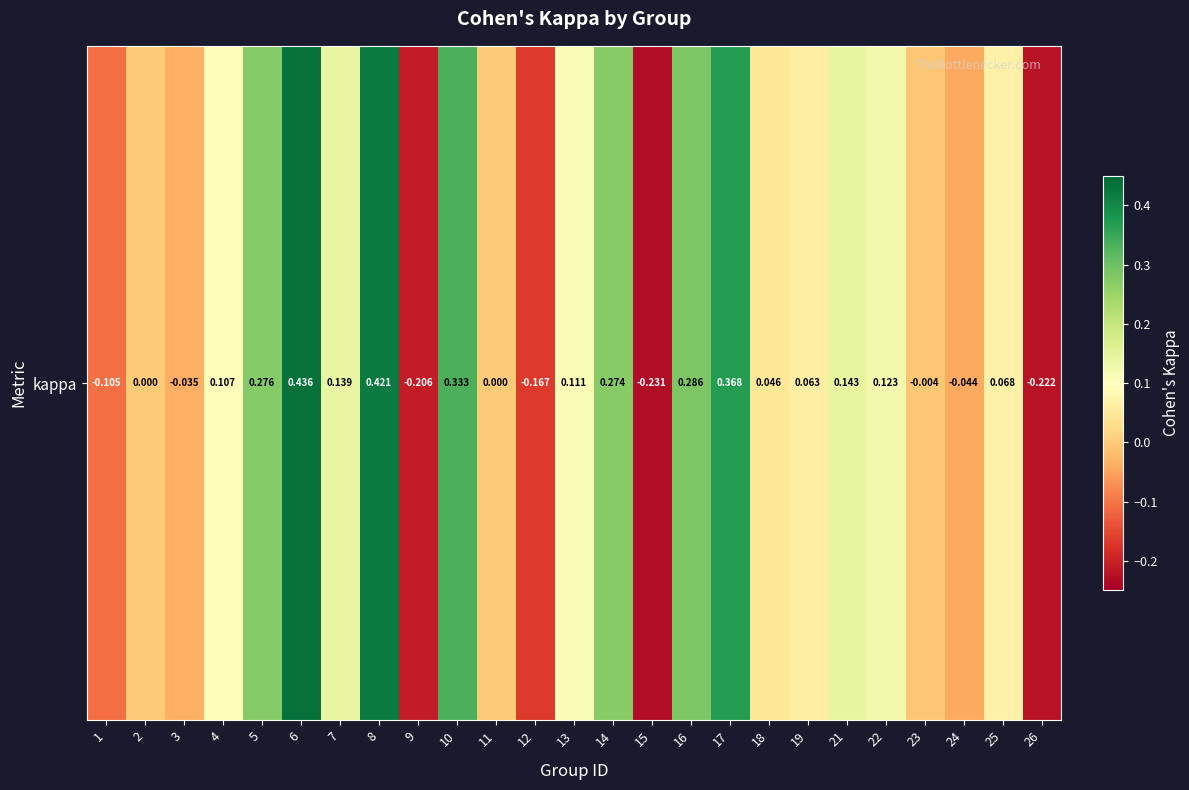

What is the greatest value displayed?

0.4